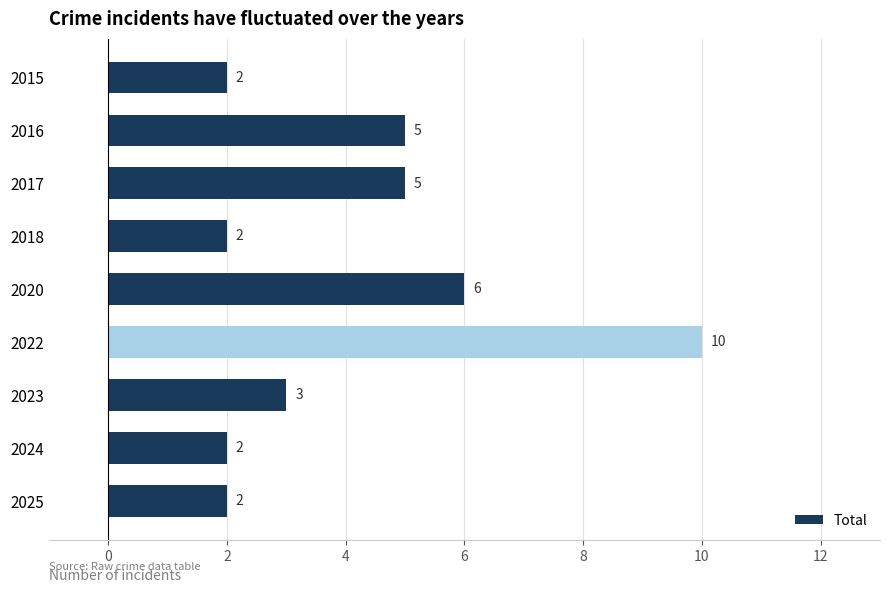

What is the value of the 9th bar from the top?

2